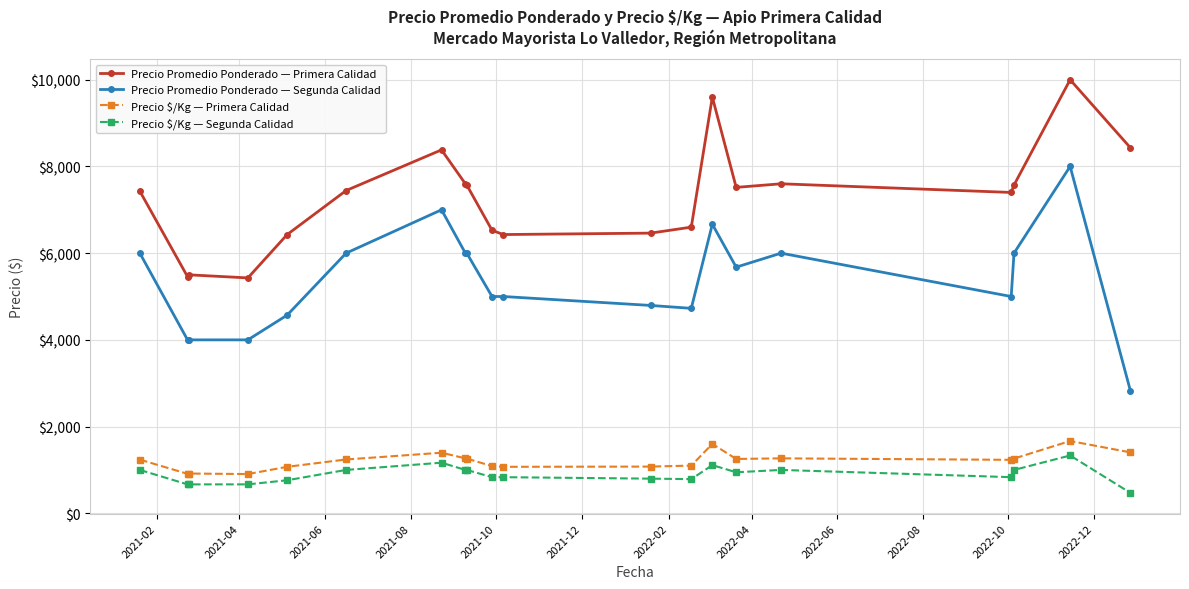

Which series has the widest spread of values?

Precio Promedio Ponderado — Segunda Calidad